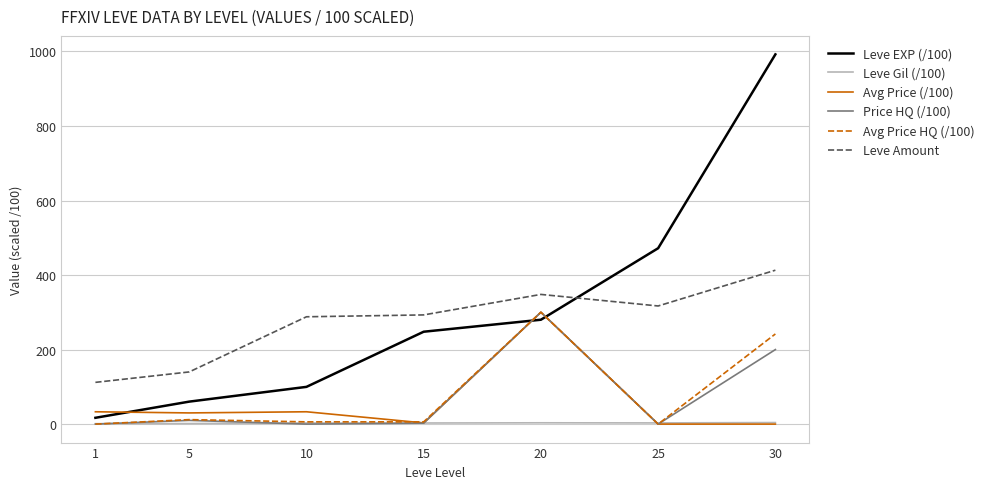

True or false: Price HQ (/100) has more than 1 points higher than both neighbors.

True